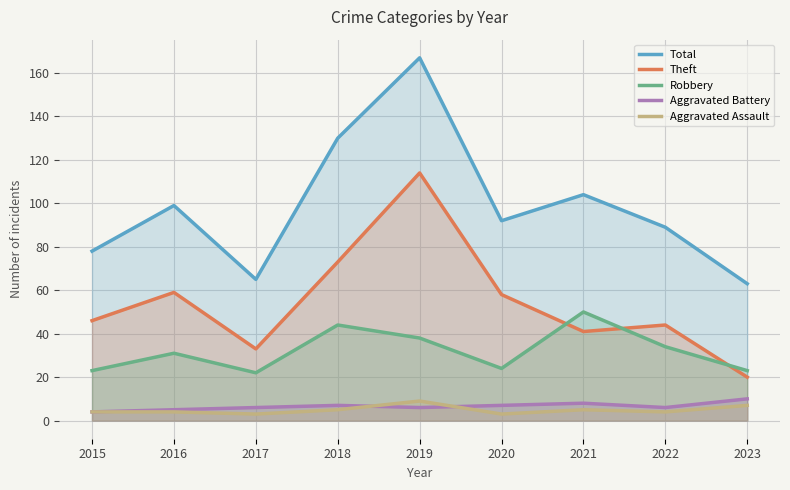

Reading left to right, extract all data points from this chart.

Total: 2015=78	2016=99	2017=65	2018=130	2019=167	2020=92	2021=104	2022=89	2023=63
Theft: 2015=46	2016=59	2017=33	2018=73	2019=114	2020=58	2021=41	2022=44	2023=20
Robbery: 2015=23	2016=31	2017=22	2018=44	2019=38	2020=24	2021=50	2022=34	2023=23
Aggravated Battery: 2015=4	2016=5	2017=6	2018=7	2019=6	2020=7	2021=8	2022=6	2023=10
Aggravated Assault: 2015=4	2016=4	2017=3	2018=5	2019=9	2020=3	2021=5	2022=4	2023=7